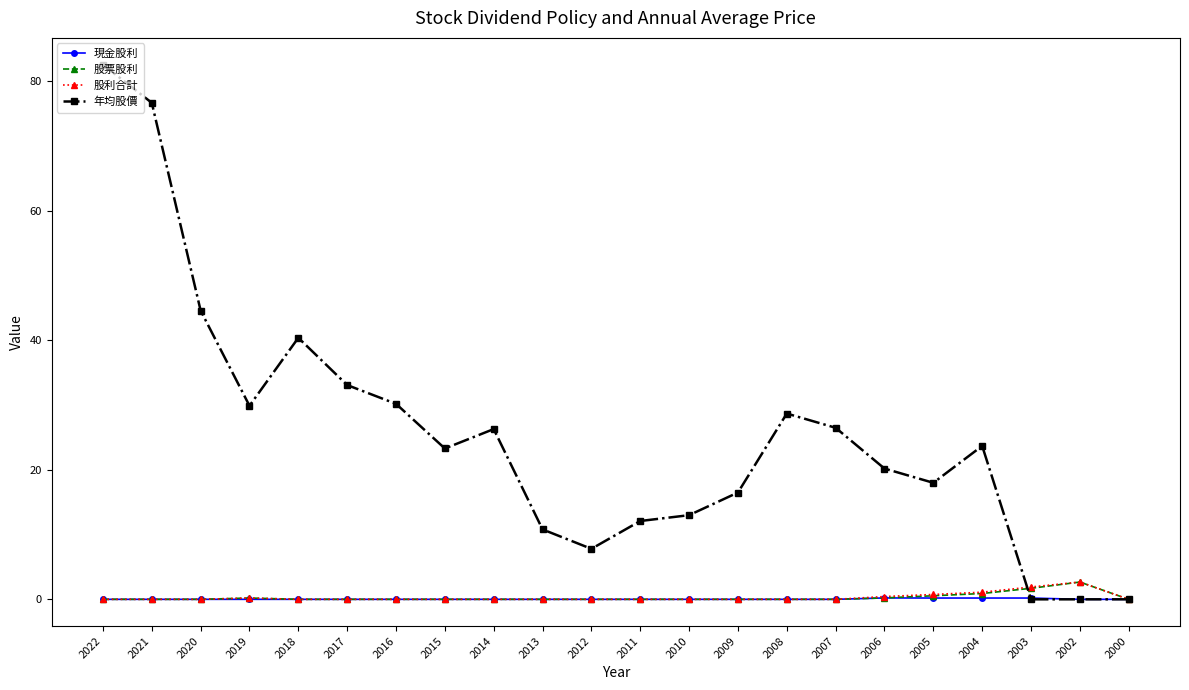

What is the sum of all 股票股利 values?

6.2